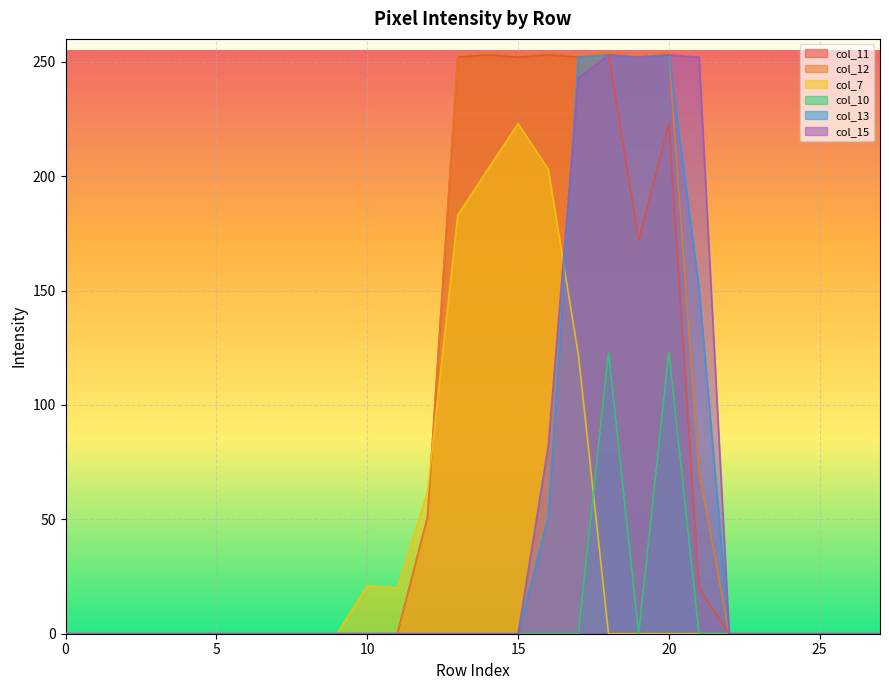

What is the difference between the second highest and second lowest values in the col_12 series?

254